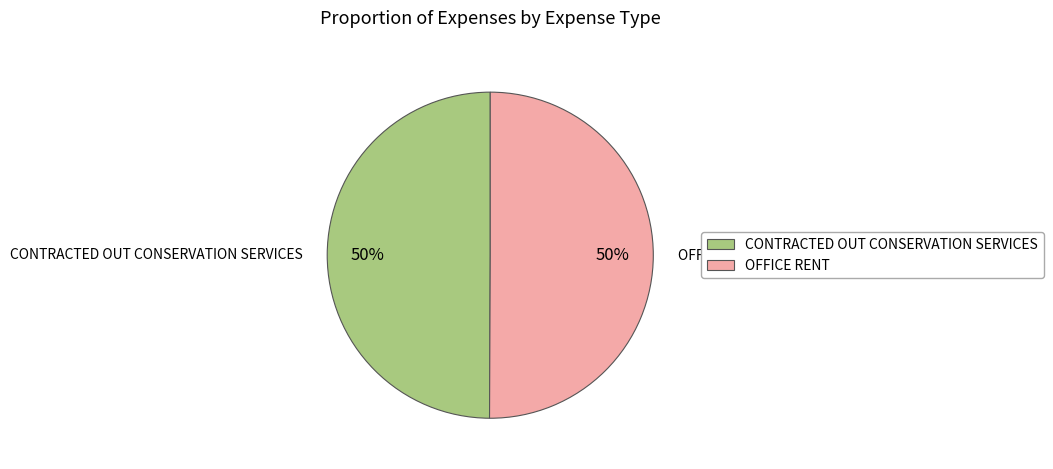

To the nearest percent, what is the combined percentage of OFFICE RENT and CONTRACTED OUT CONSERVATION SERVICES?

100%